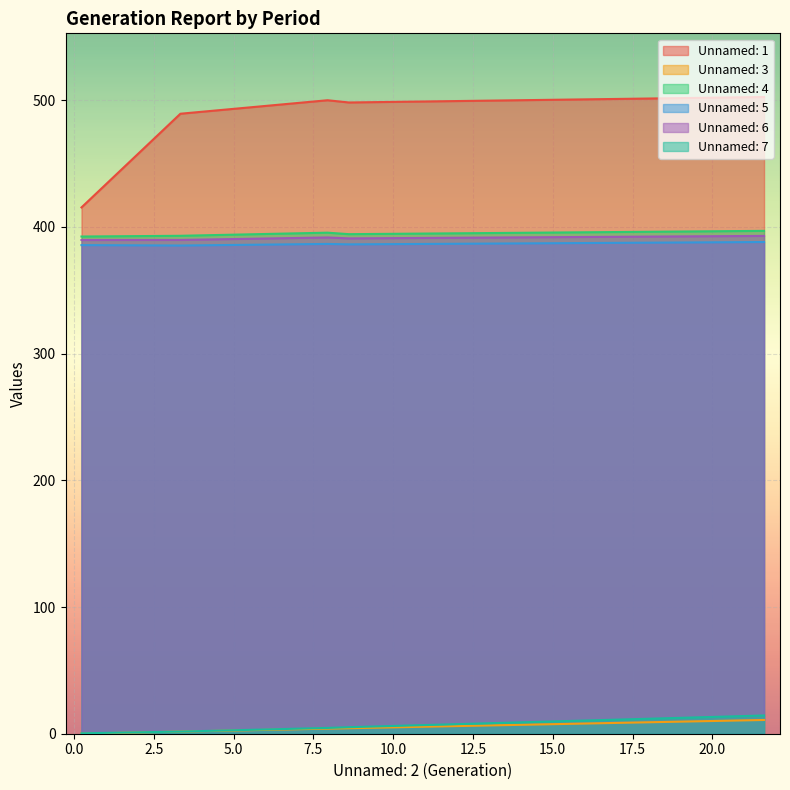

What is the difference between the maximum and minimum values in the Unnamed: 4 series?

4.5